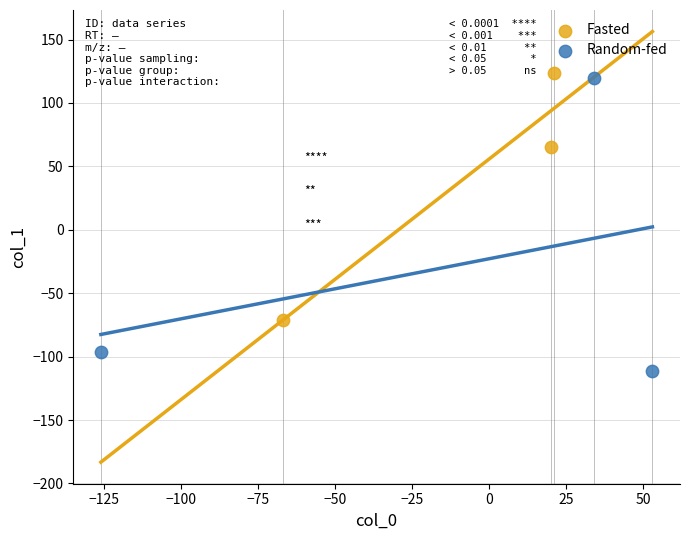

Which series contains the highest Y value?

Fasted